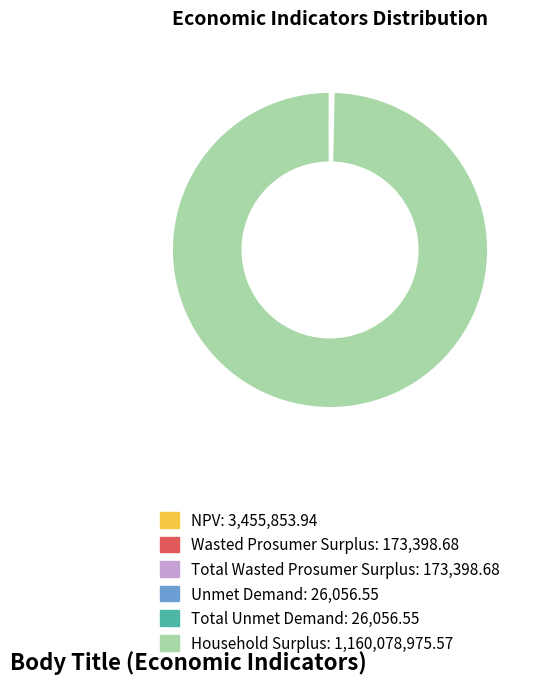

True or false: NPV accounts for 0% of the total.

True